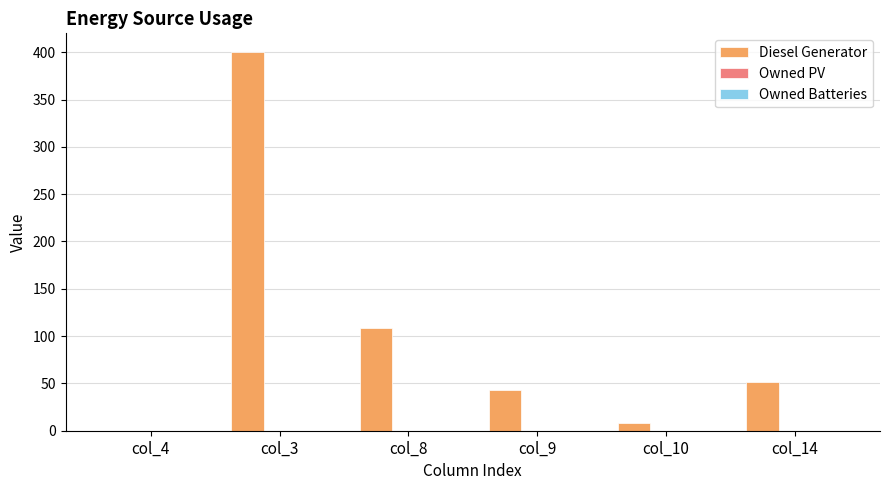

At which label is the value closest to 200?

col_8